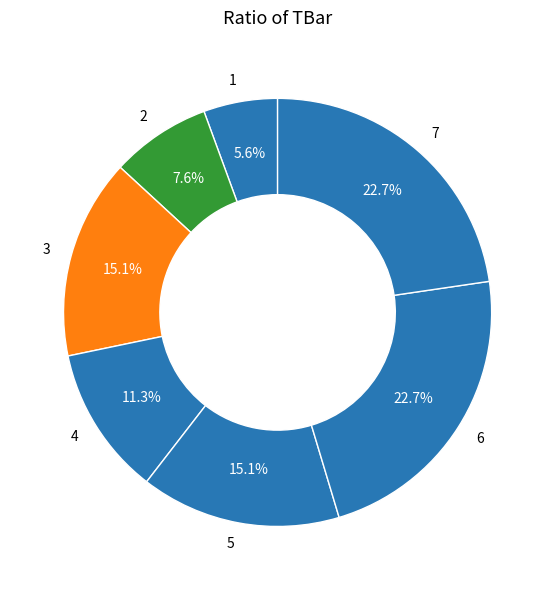

How much of the chart is everything except 5?

84.9%